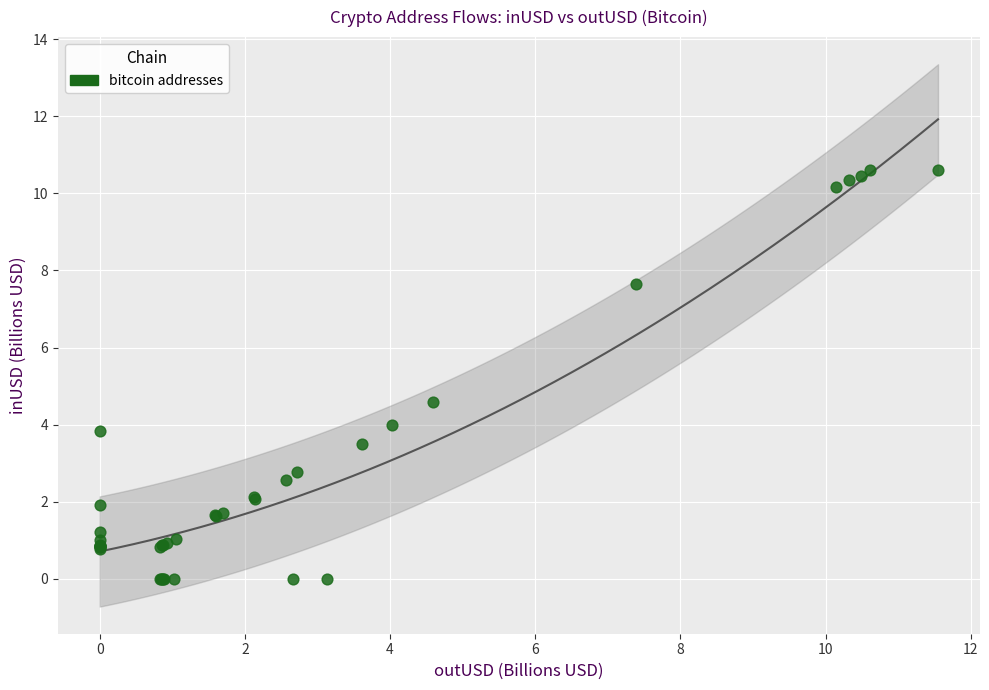

What Y value in the scatter plot is closest to 5?

4.6